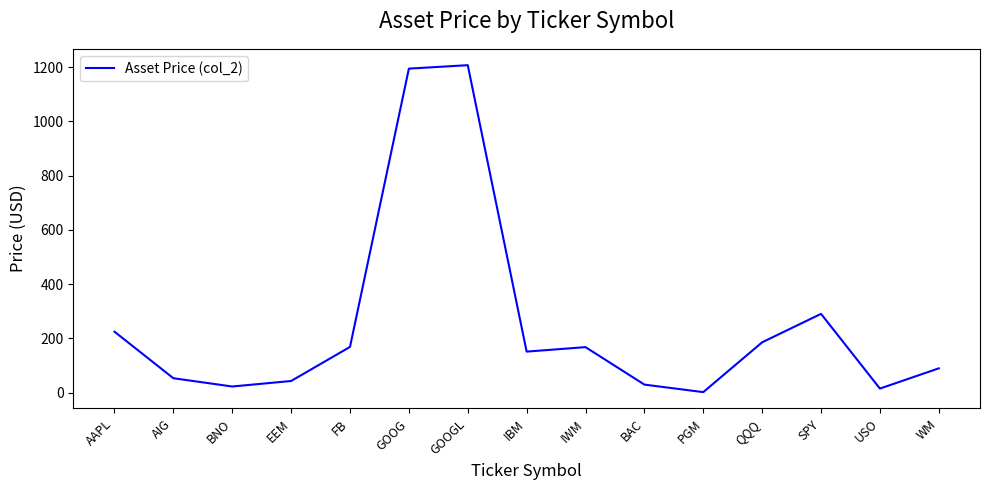

Where does the data first go above 151?

AAPL